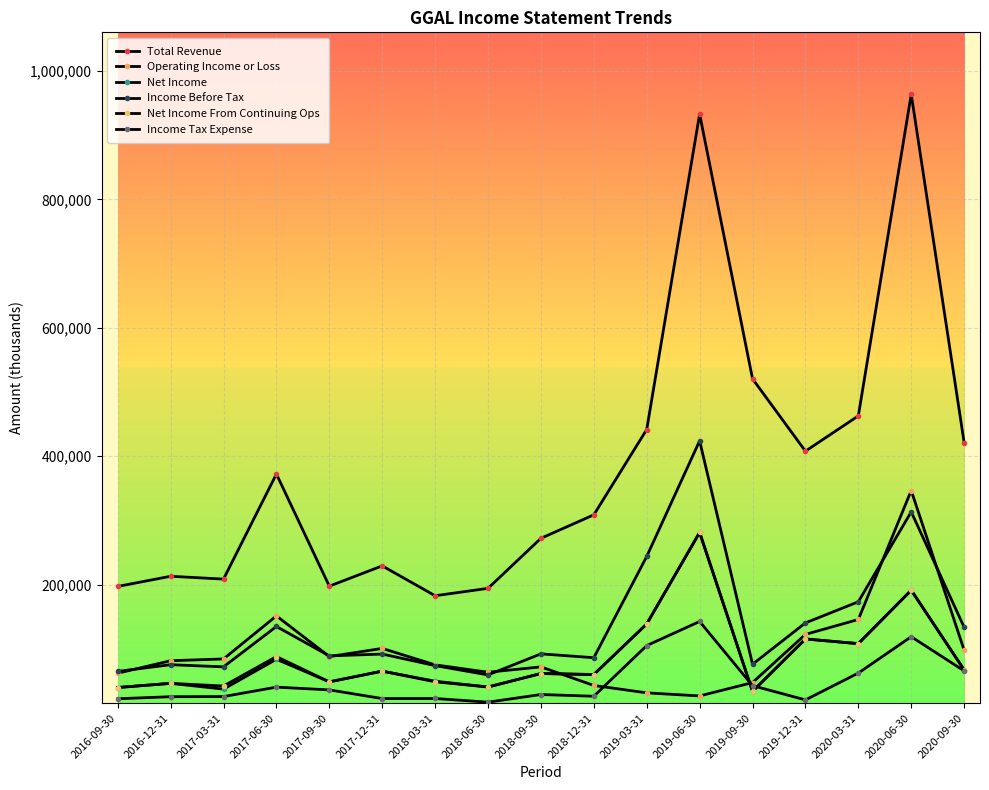

At which category is the sum across all series the highest?

2020-06-30